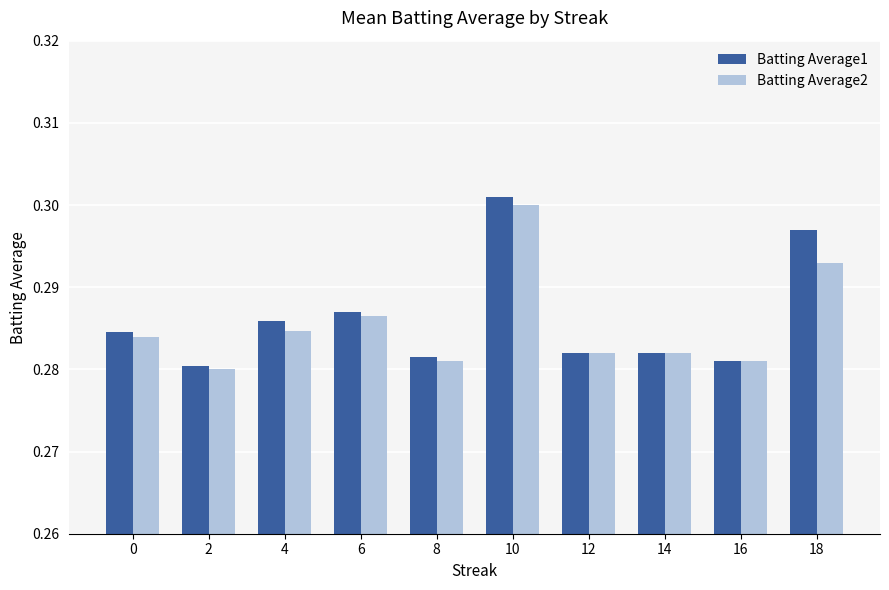

How many series are shown in this chart?

2